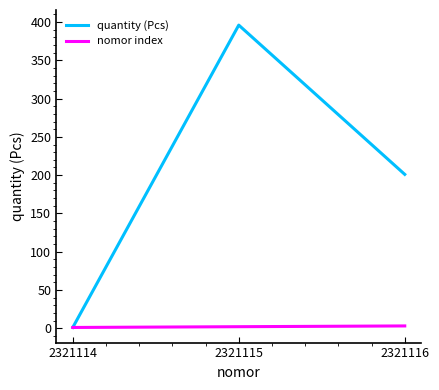

What is the greatest value displayed?

396